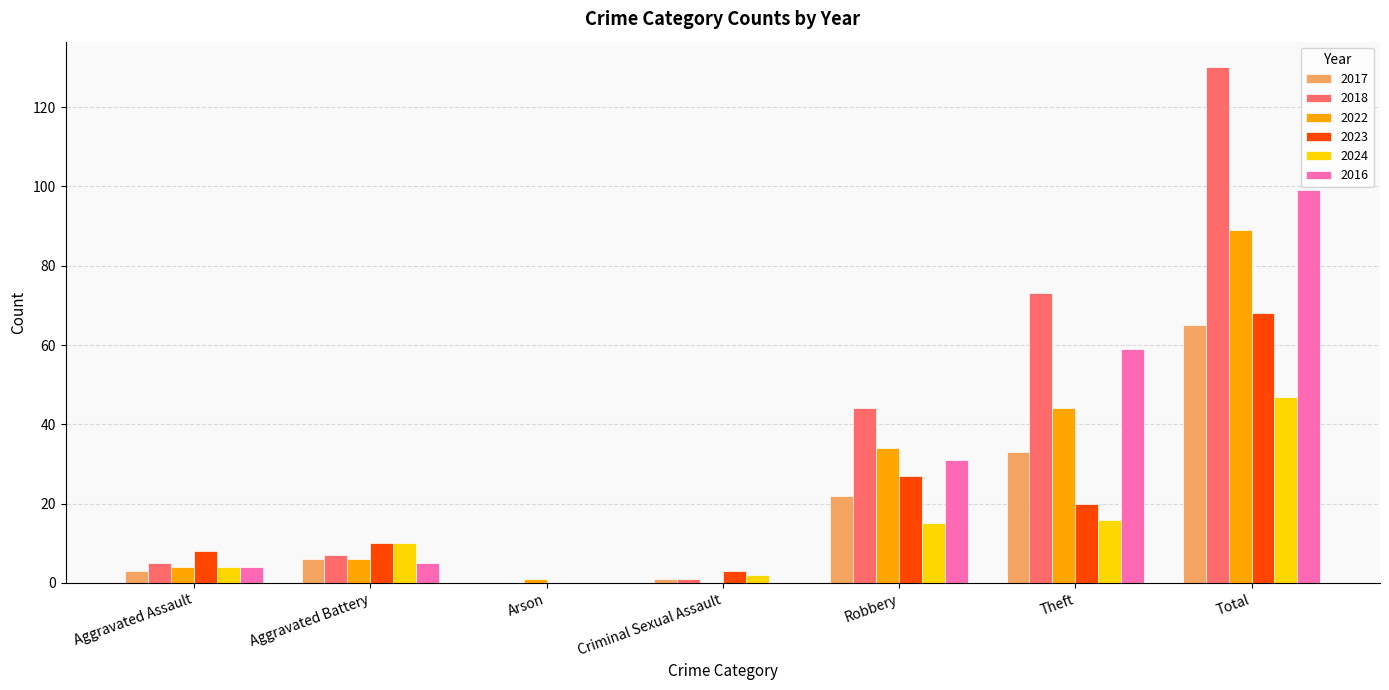

Which series has the largest total across all categories?

2018